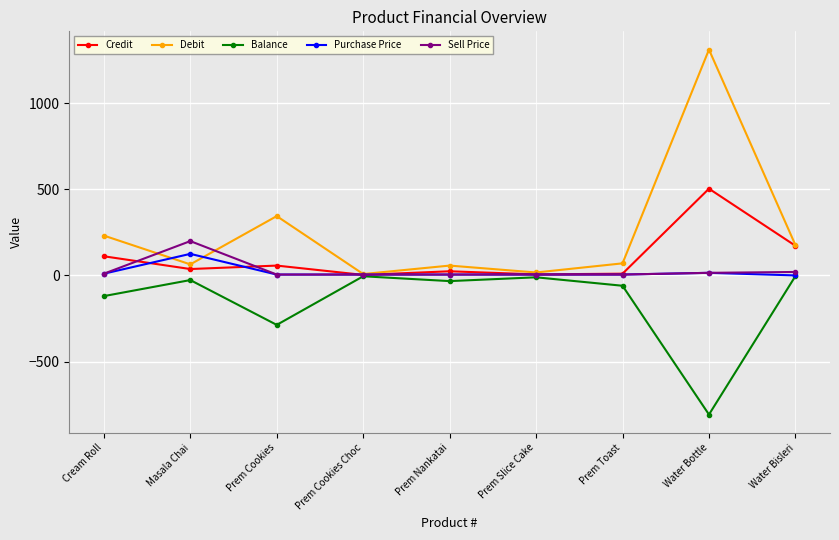

Is this an area chart (filled region under the line)?

No